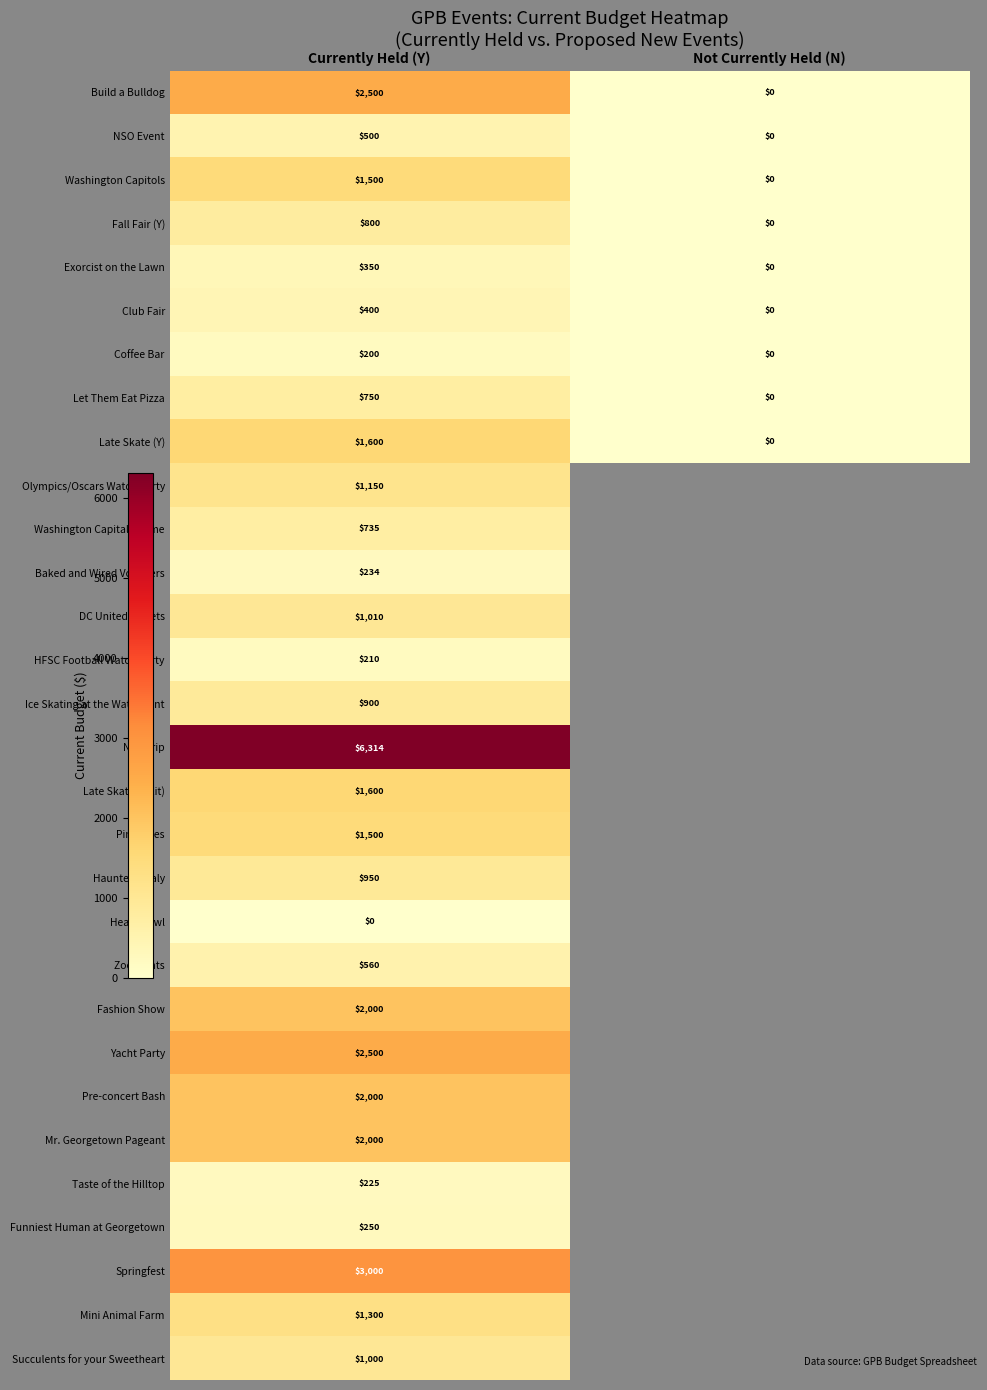

What is the greatest value displayed?

6314.0